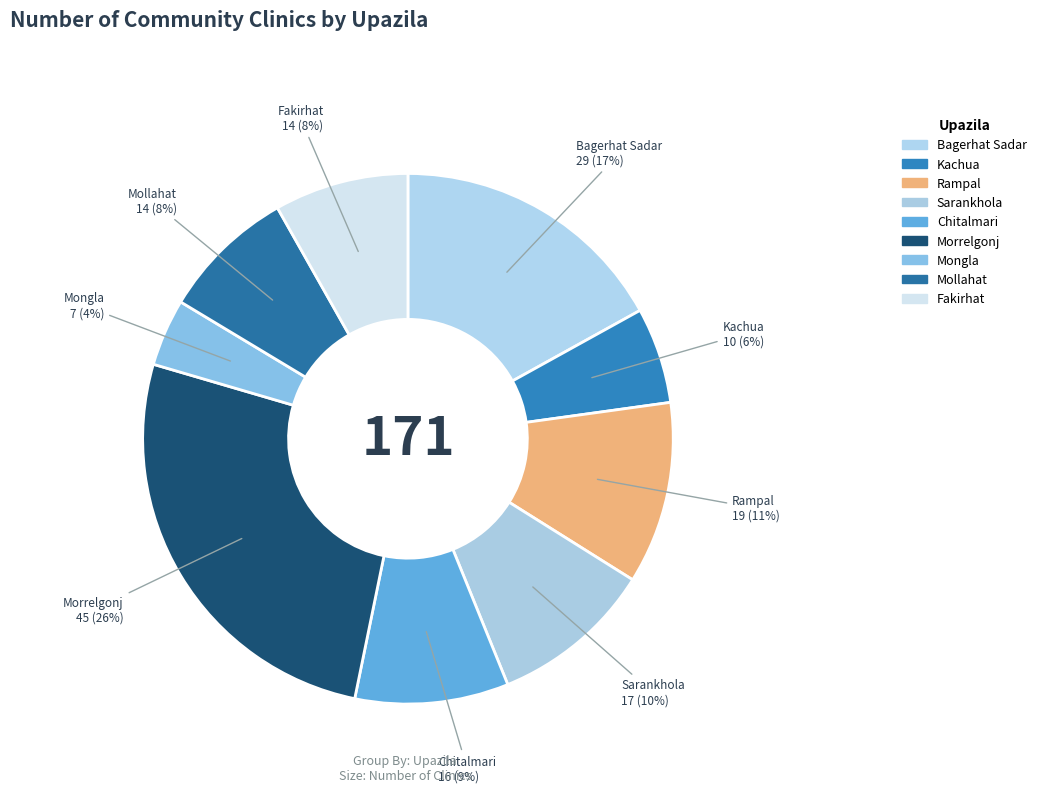

How many segments does this pie chart have?

9